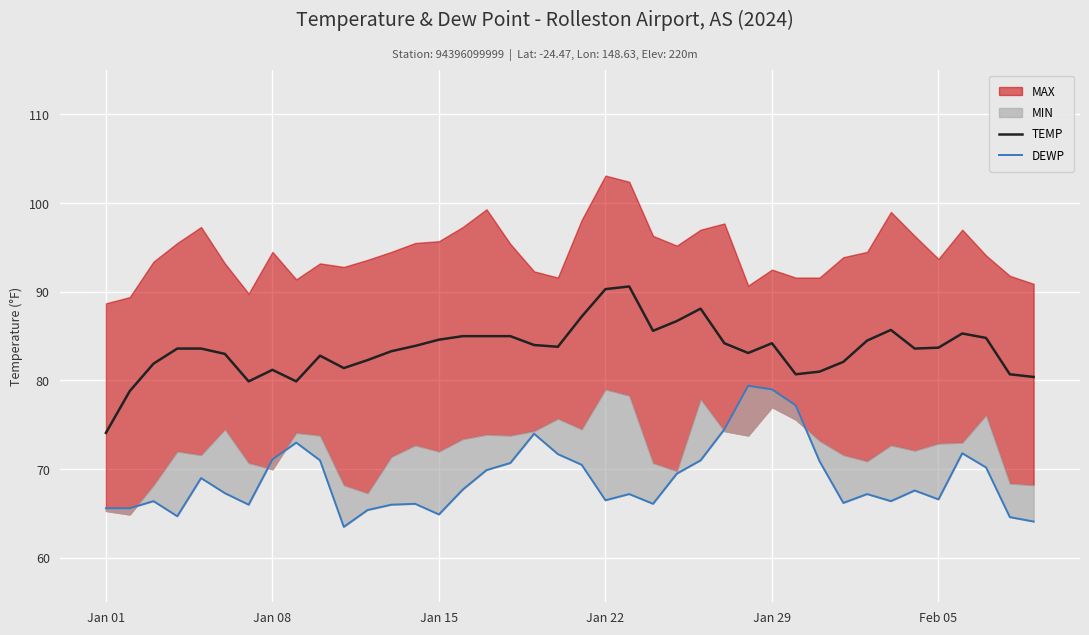

Which series has the widest spread of values?

TEMP